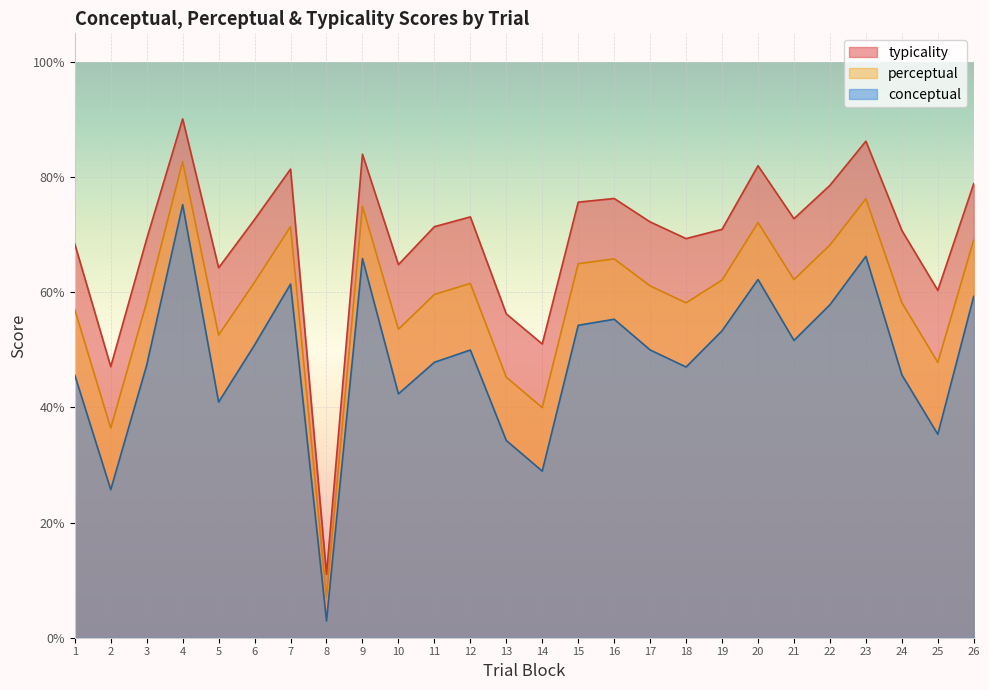

True or false: perceptual and typicality cross at least once.

False